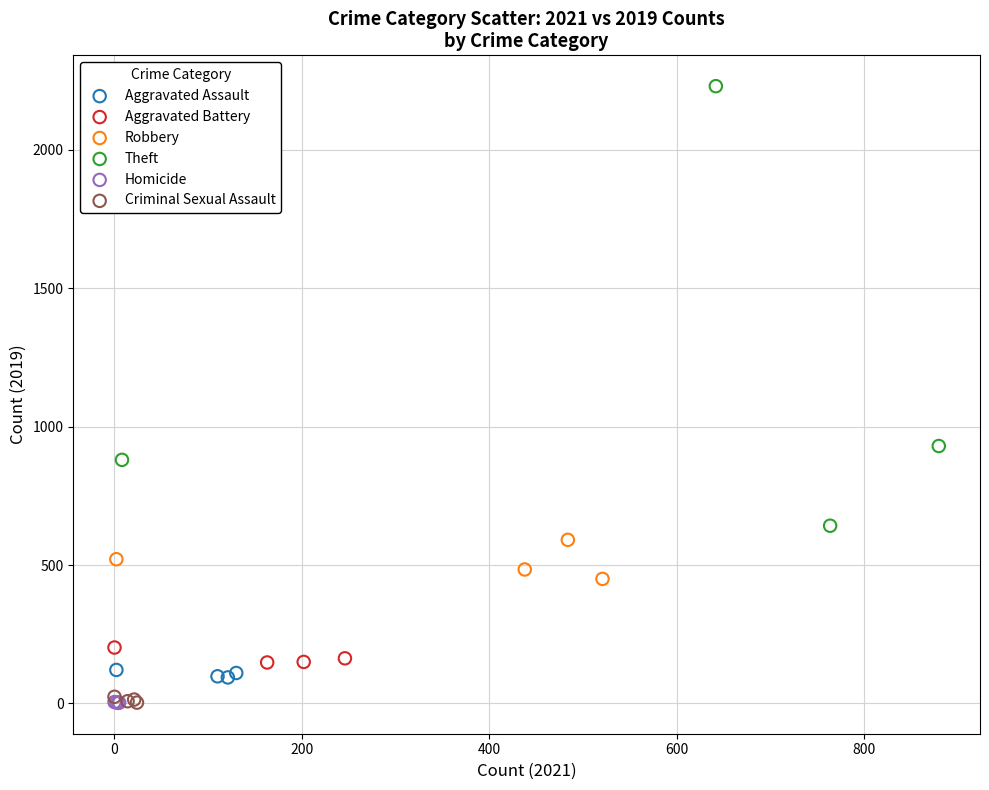

Which series contains the highest Y value?

Theft